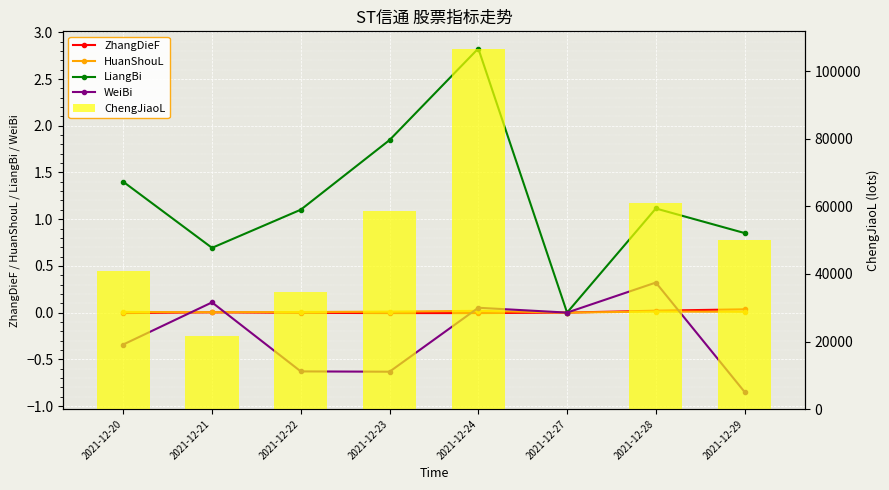

What are all the series names shown in the legend?

ZhangDieF, HuanShouL, LiangBi, WeiBi, ChengJiaoL